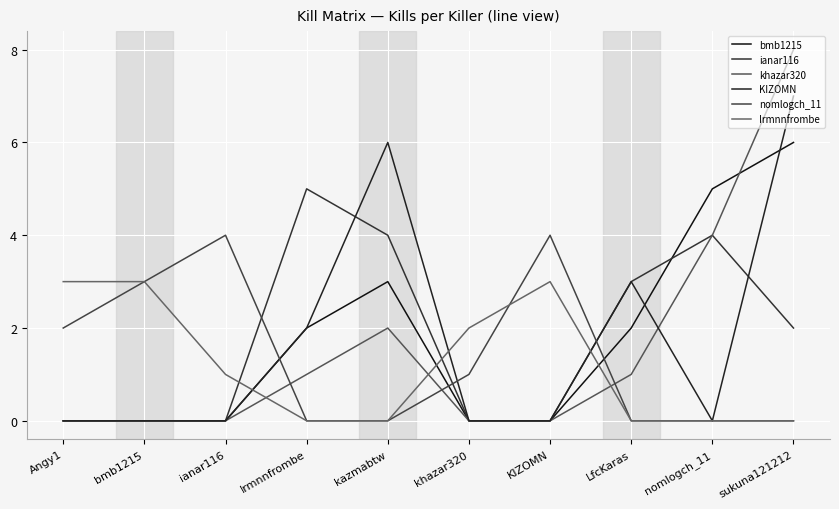

At how many categories does at least one series exceed 0?

10